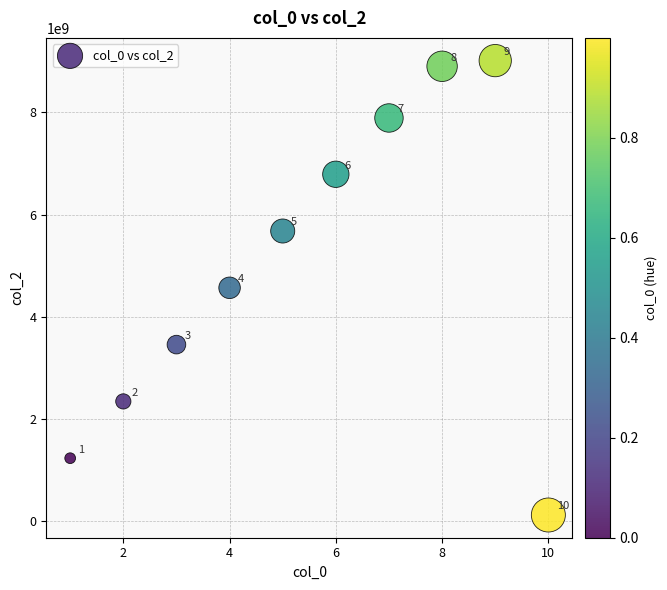

What is the range of Y values (max minus min)?

8888888889